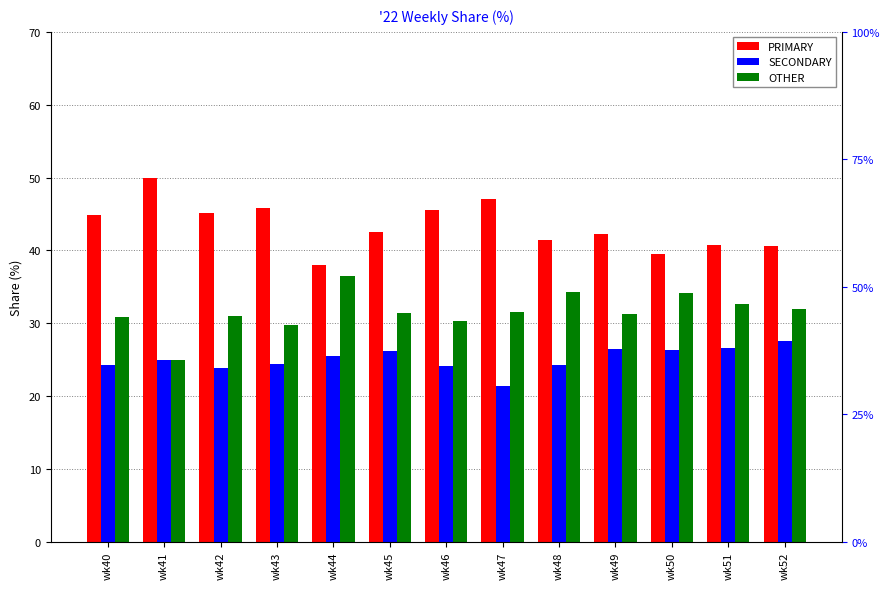

Reading left to right, list all the values displayed in this chart.

PRIMARY: 44.9	50.0	45.2	45.8	38.0	42.5	45.5	47.1	41.4	42.2	39.5	40.8	40.5
SECONDARY: 24.2	25.0	23.9	24.5	25.6	26.2	24.1	21.4	24.2	26.4	26.4	26.5	27.5
OTHER: 30.9	25.0	31.0	29.7	36.4	31.3	30.4	31.5	34.3	31.3	34.1	32.7	31.9